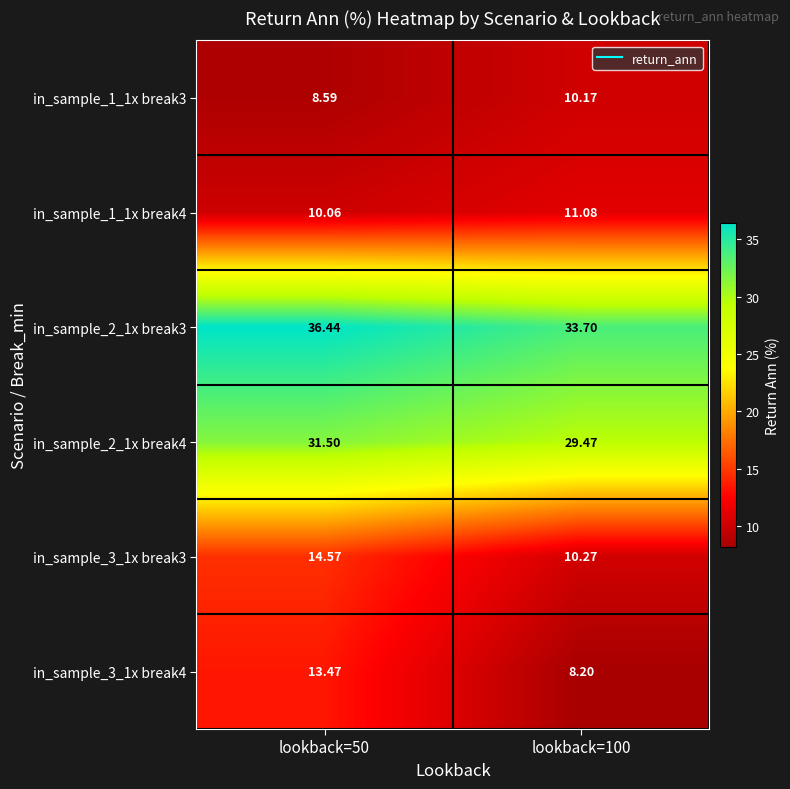

Is the value of in_sample_2_1x break4 at lookback=50 greater than the value of in_sample_1_1x break3 at lookback=100?

Yes